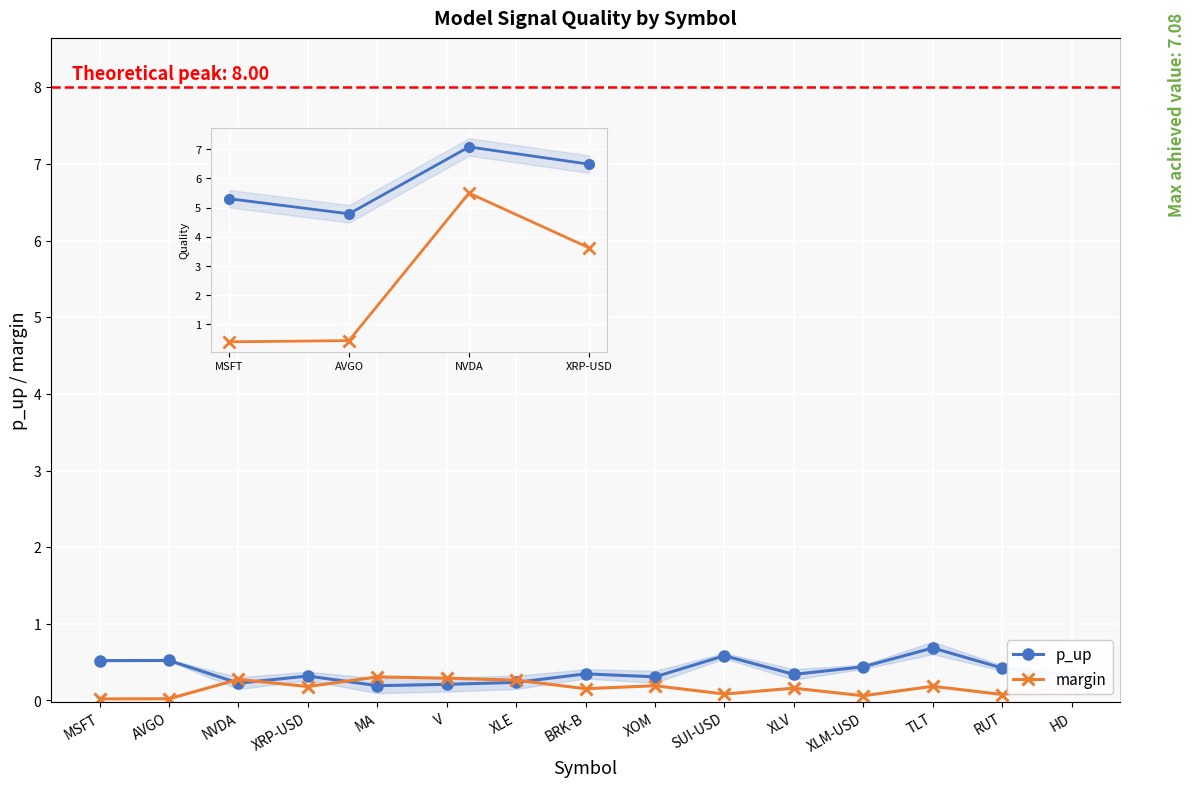

What position from the left is BRK-B?

8